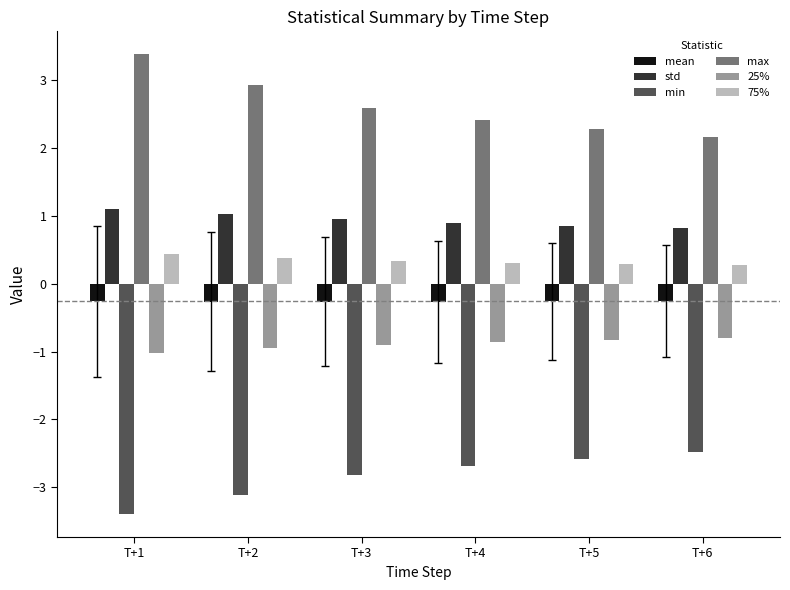

The value of max at T+5 is 3.6. True or false?

False